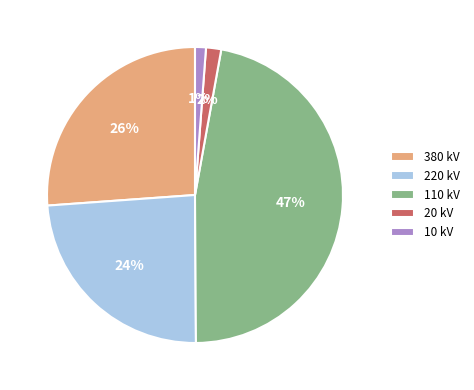

Which has a higher value, 110 kV or 10 kV?

110 kV